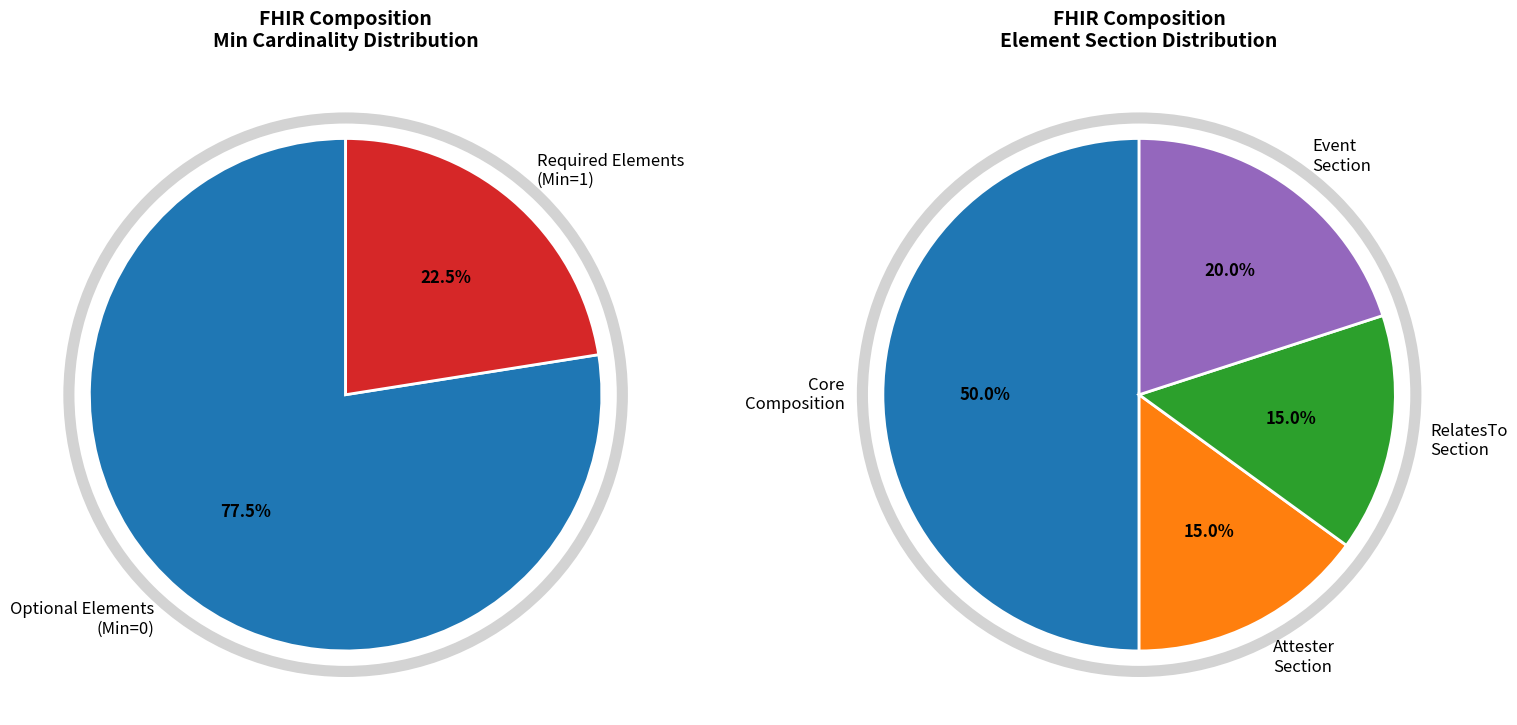

Does any single category account for the majority?

No